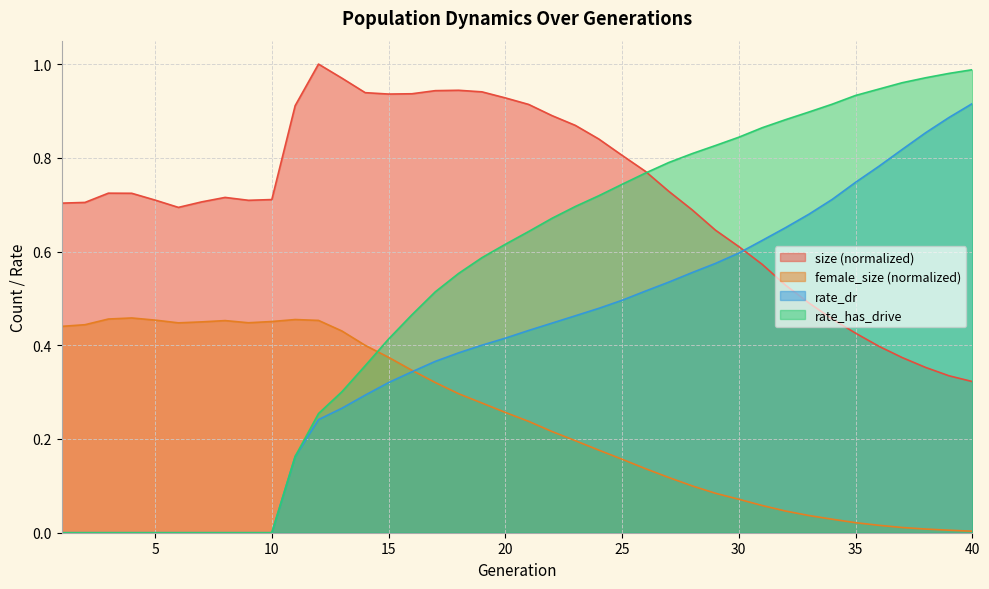

How many intersections are there between rate_has_drive and female_size?

1